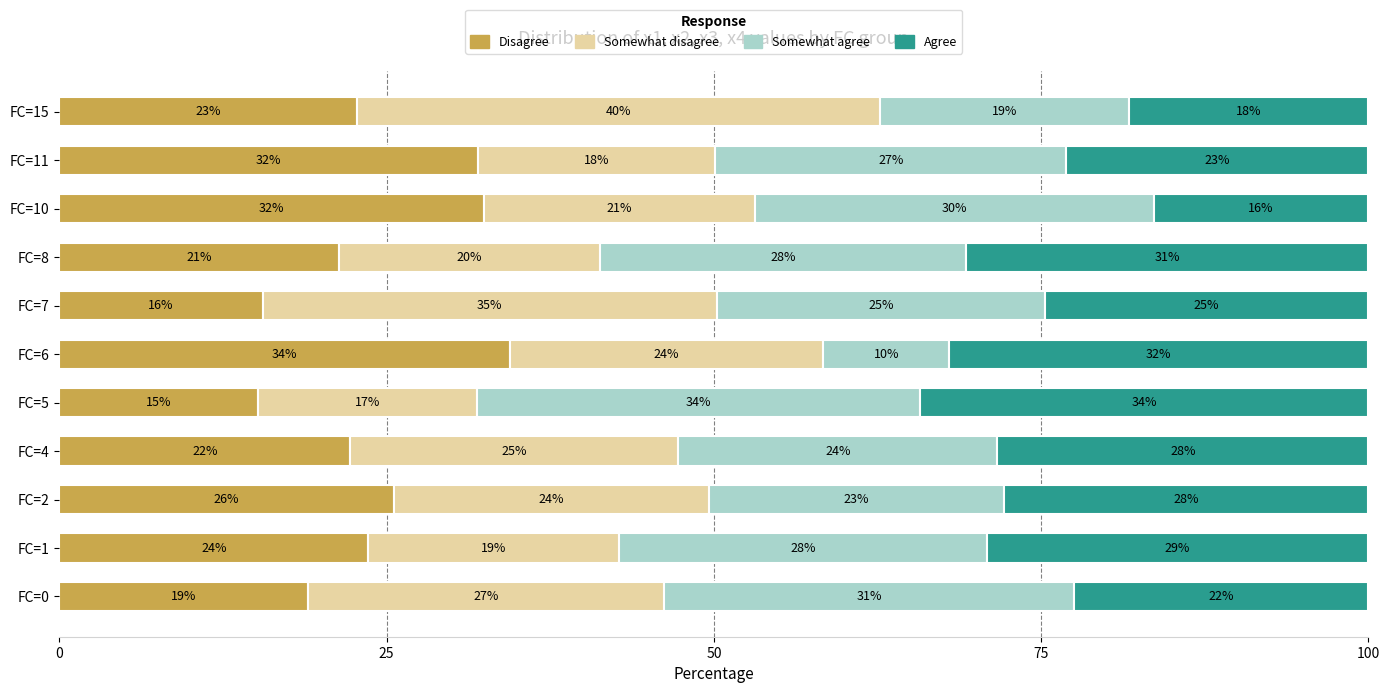

What is the average value of the Disagree series?

24.0